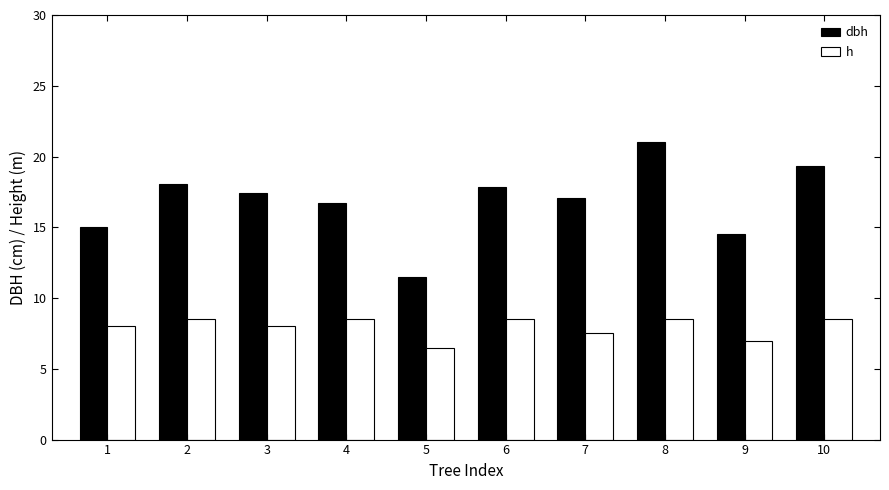

List the series in order of their peak value, lowest first.

h, dbh